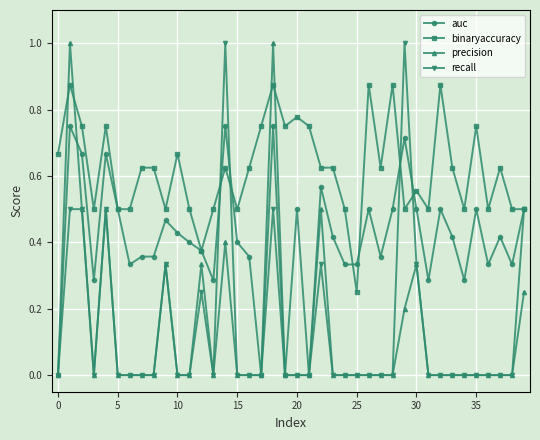

Count the number of data series in this chart.

4